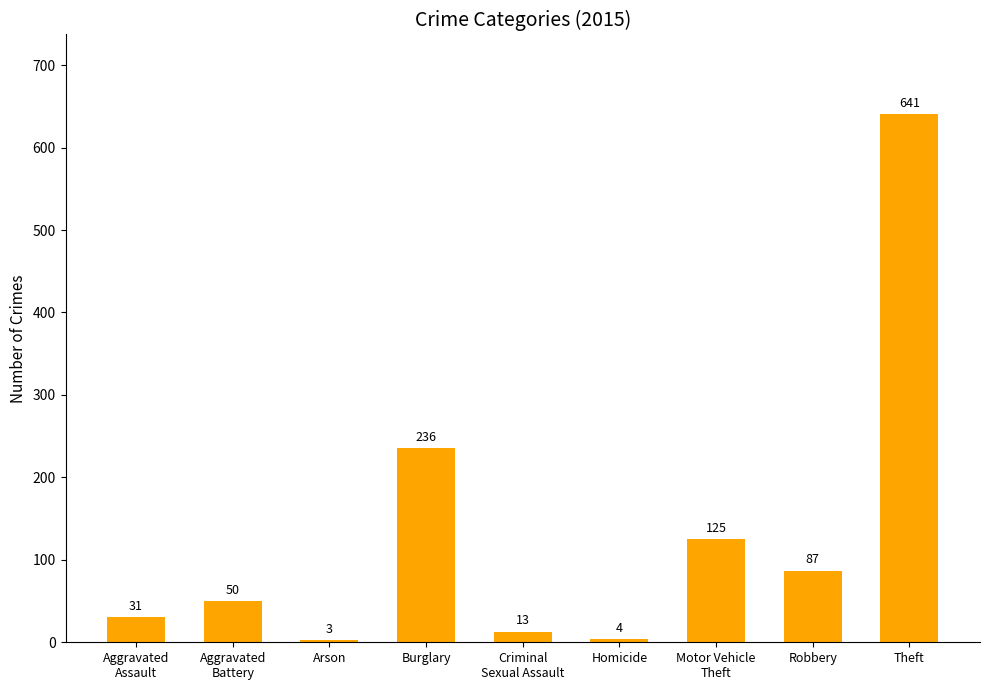

Are the bars grouped side by side (vs. stacked)?

No